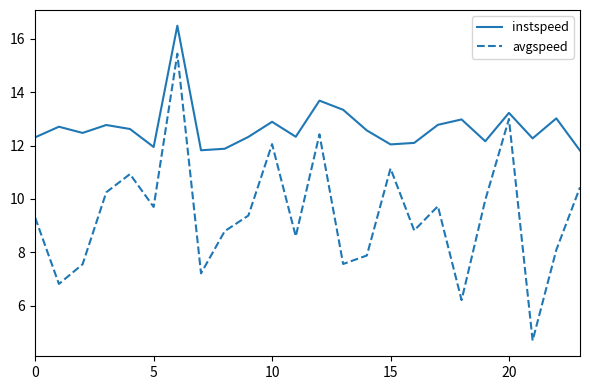

What is the difference between the maximum and minimum values in the instspeed series?

4.7